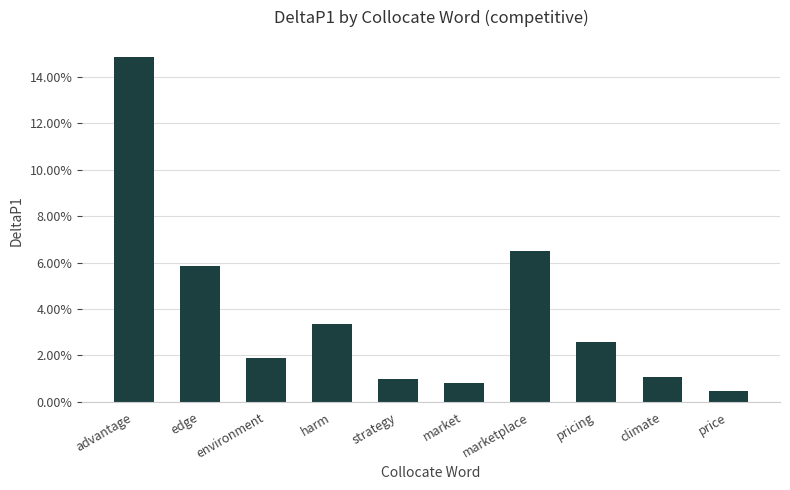

Which label corresponds to the smallest value in the chart?

price